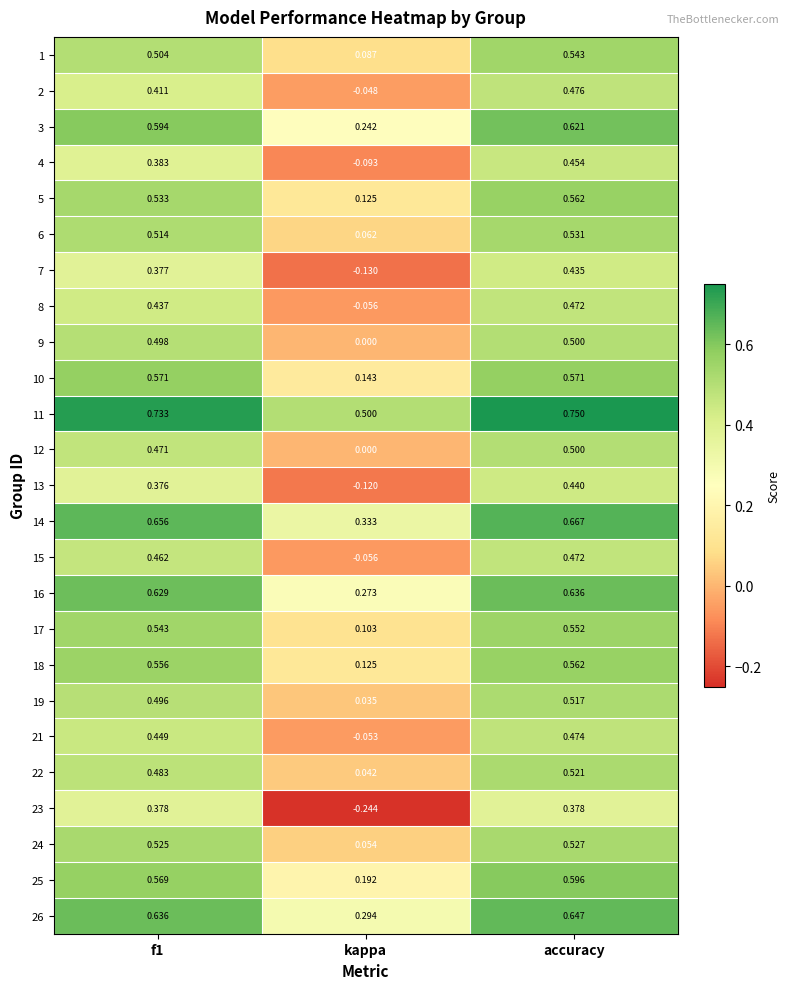

How many data points in 4 are less than 0?

1